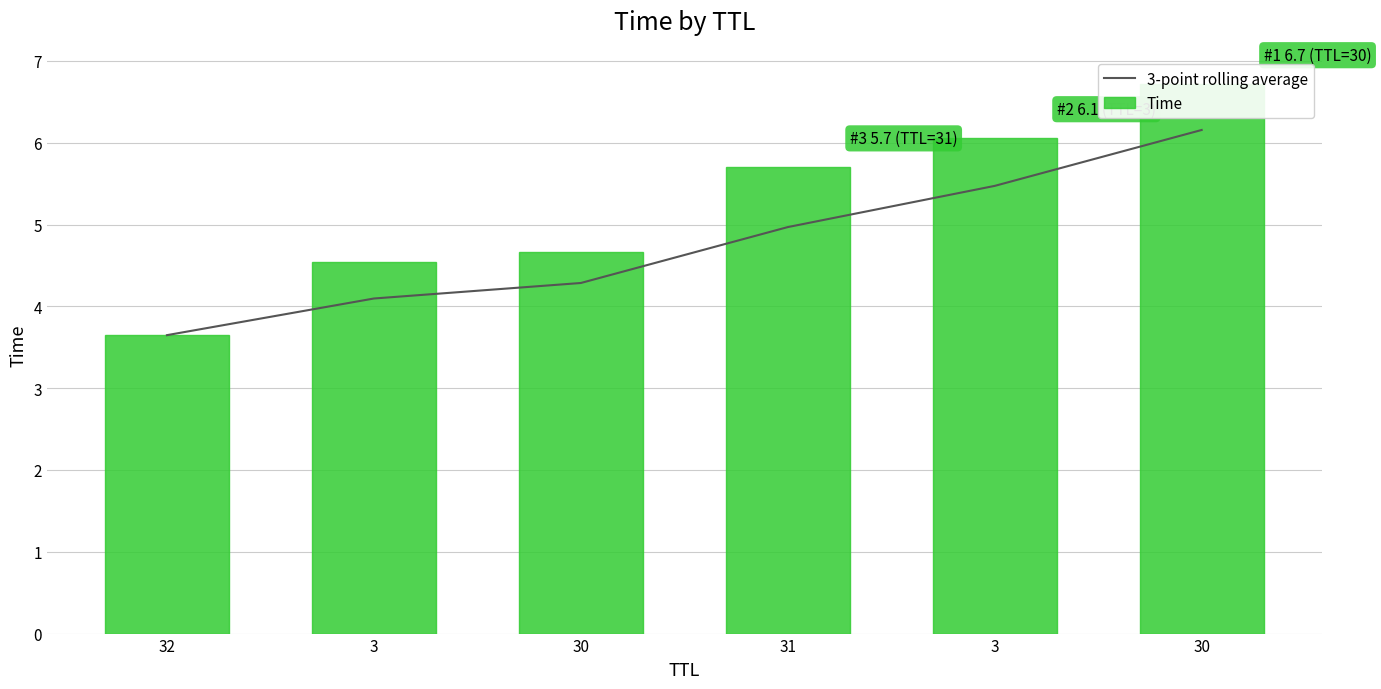

What is the minimum value for Time?

3.6